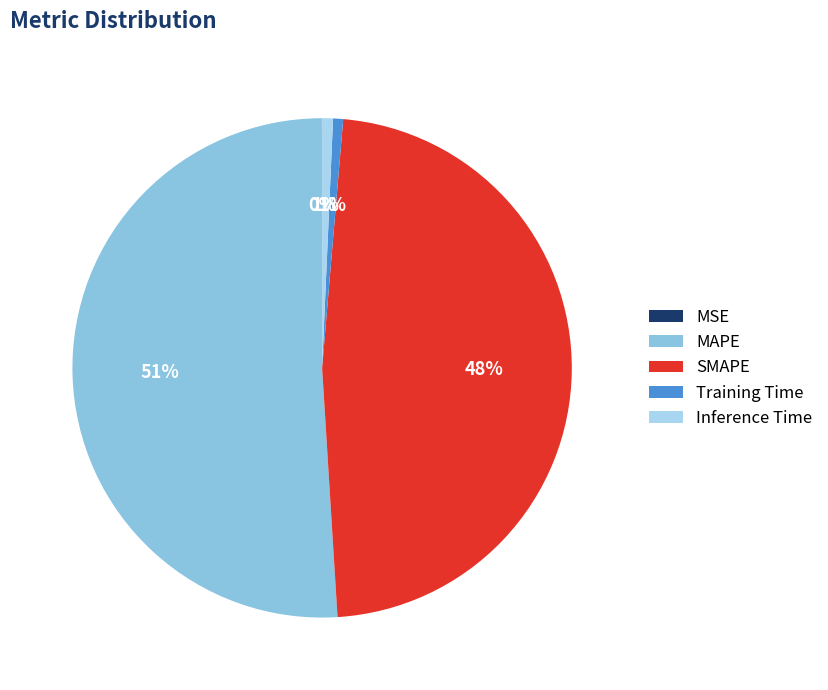

Is there a majority slice in this chart?

Yes